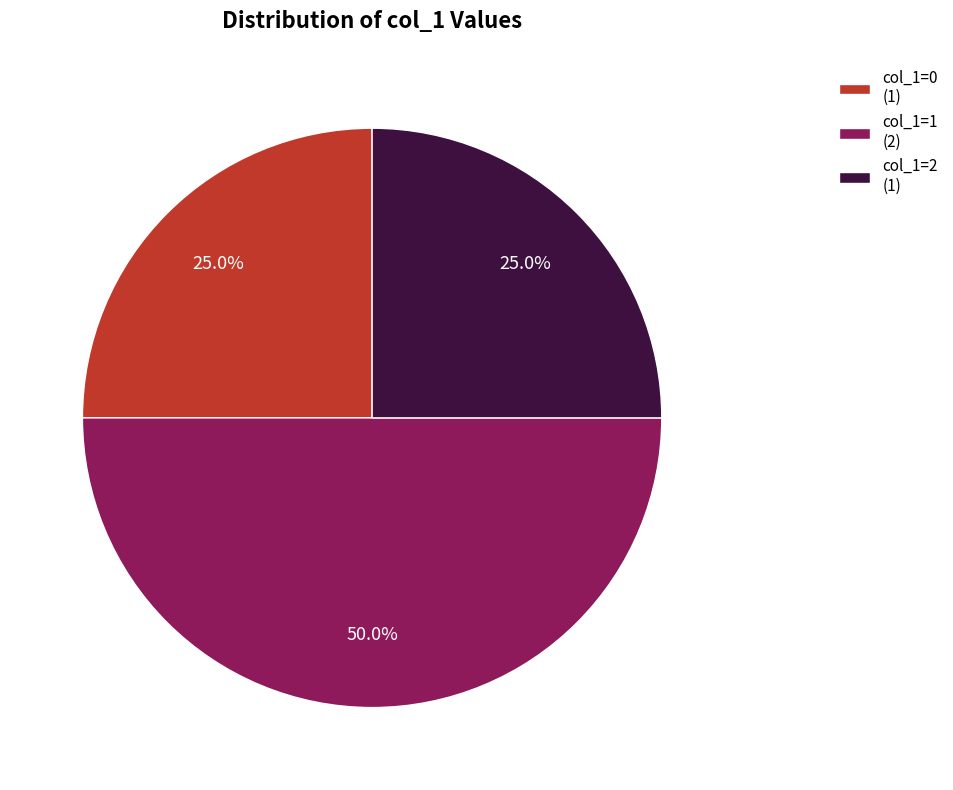

True or false: col_1=2 accounts for 25% of the total.

True